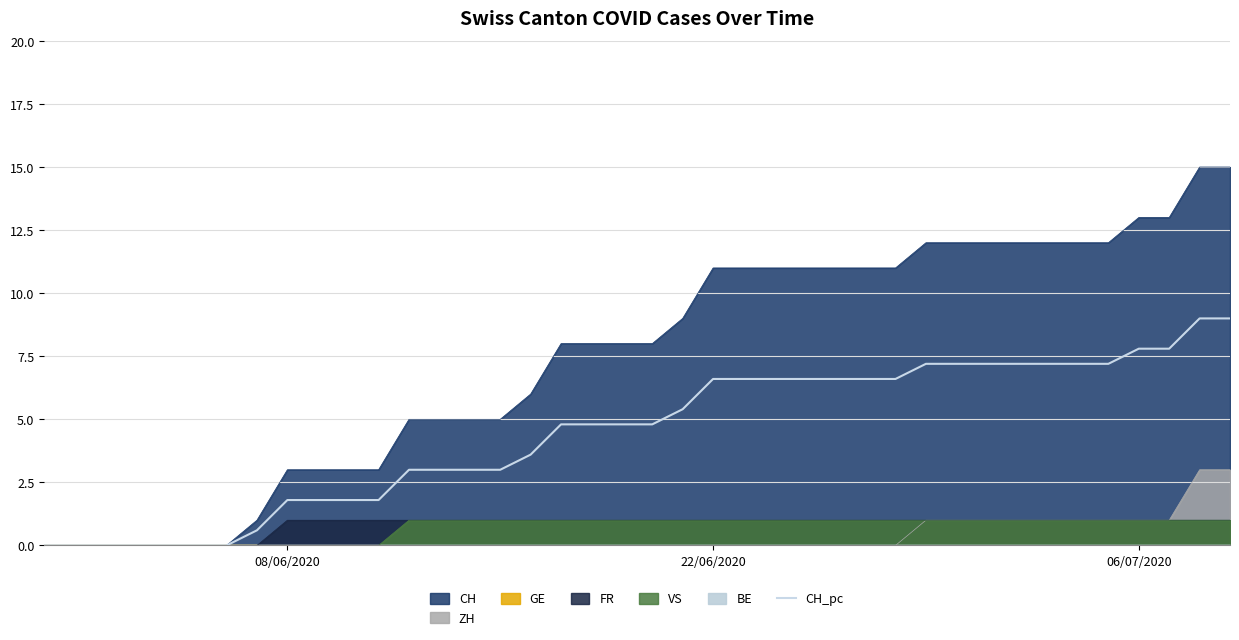

What is the value of the 35th point from the left?

7.2